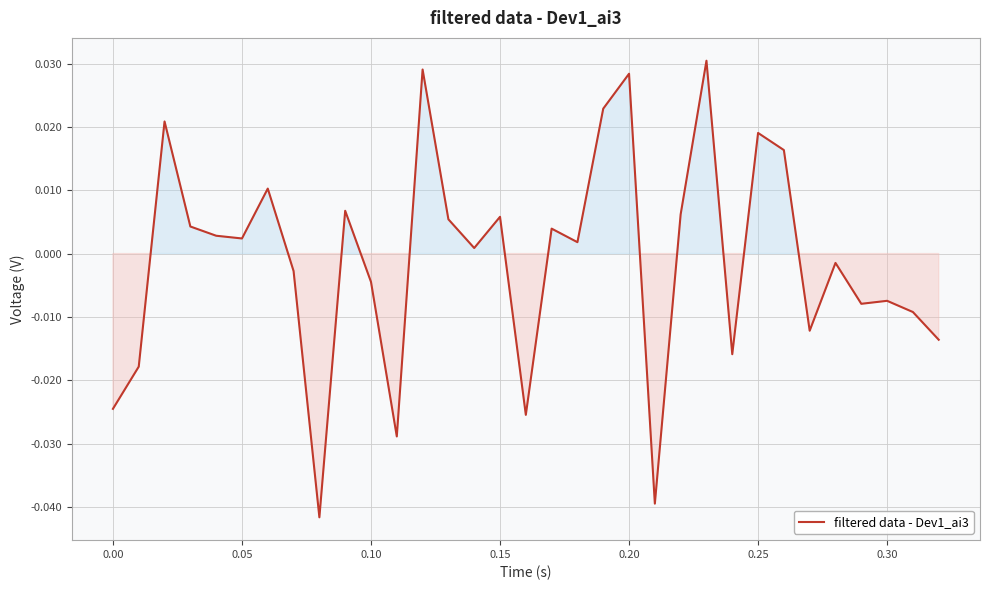

Count the number of categories in the chart.

33